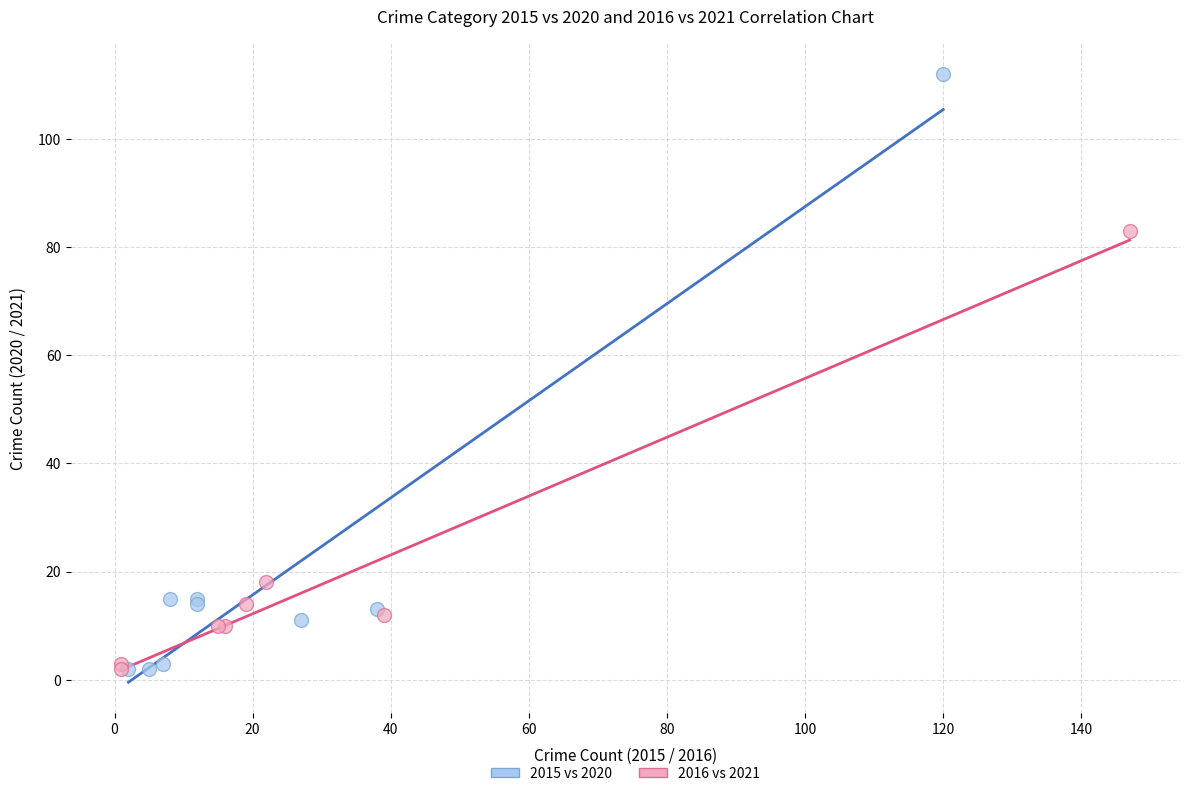

Which series contains the highest Y value?

2015 vs 2020